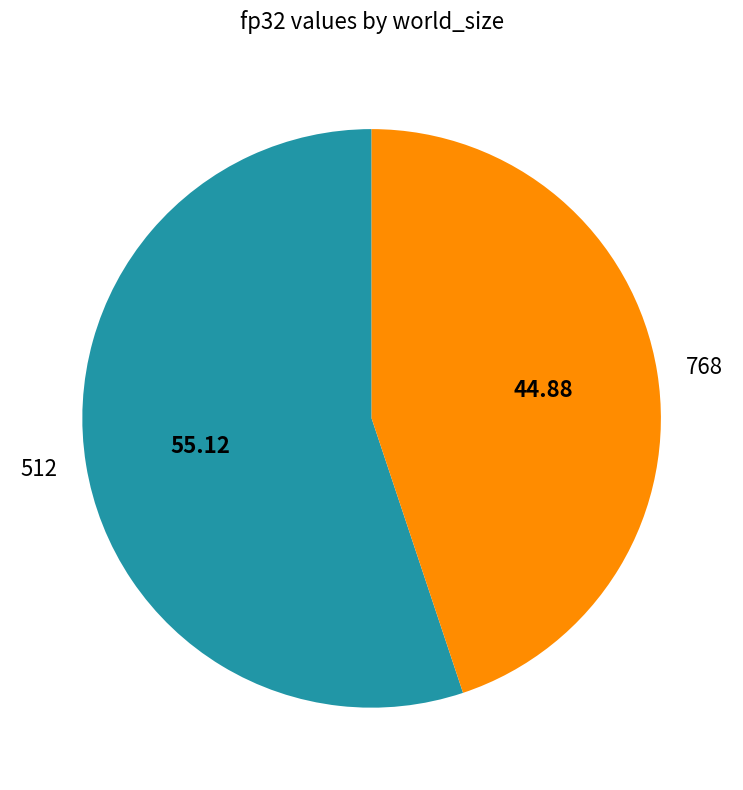

Count the number of slices in the pie.

2